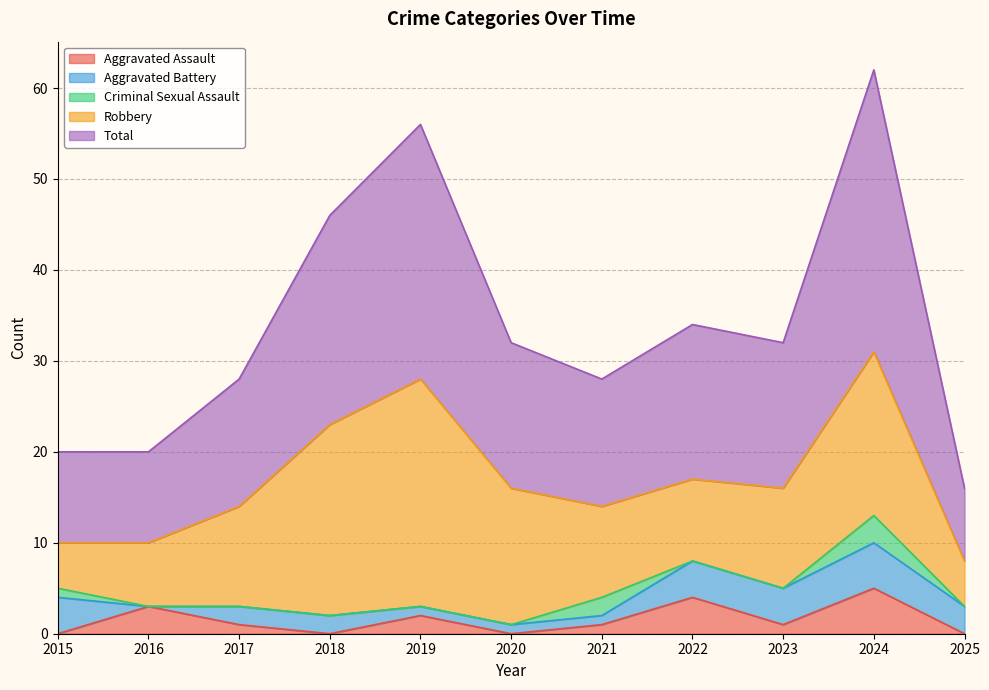

Which series has the largest total across all categories?

Total